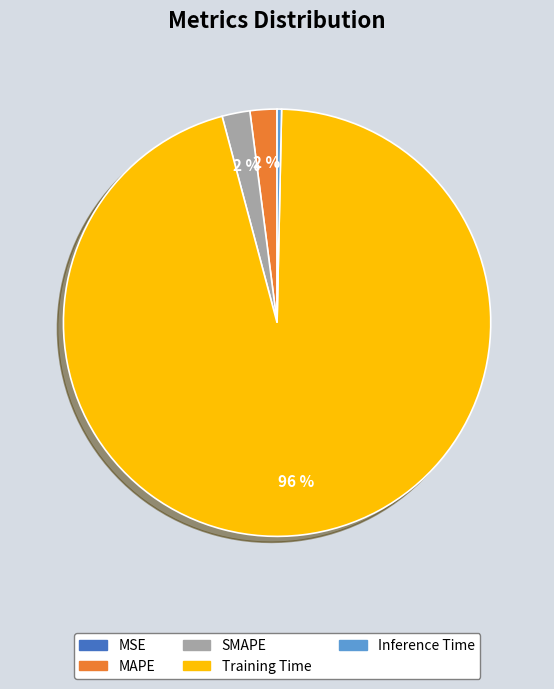

The SMAPE slice represents 2% of the pie. True or false?

True